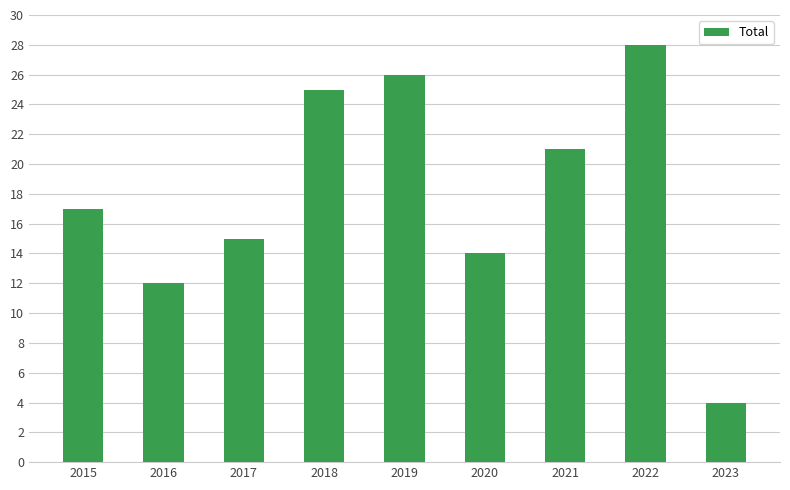

What is the minimum value shown in the chart?

4